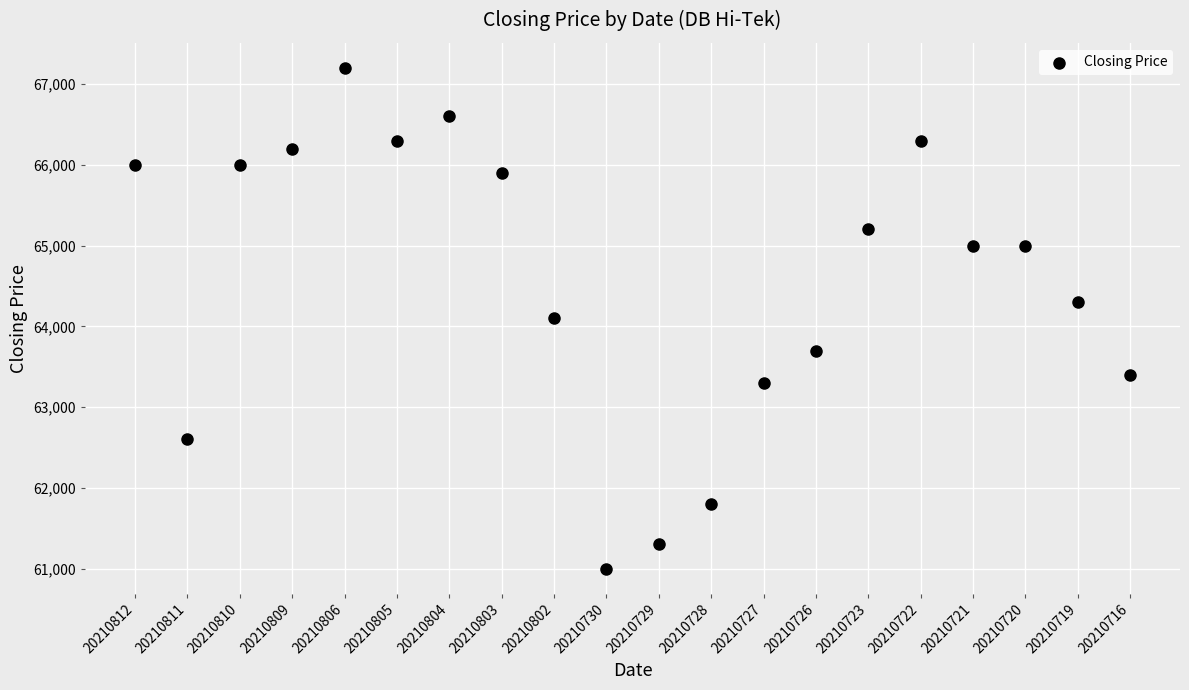

What is the range of Y values (max minus min)?

6200